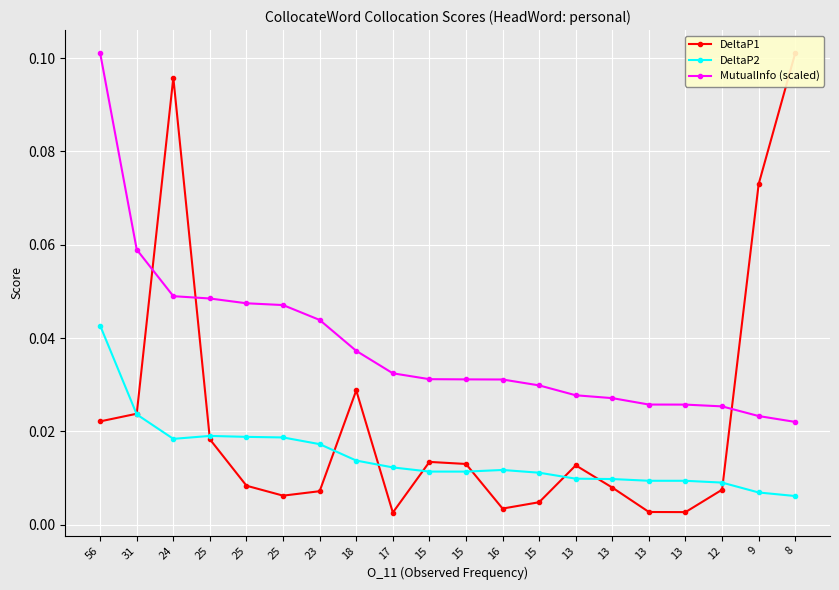

What are all the series names shown in the legend?

DeltaP1, DeltaP2, MutualInfo (scaled)